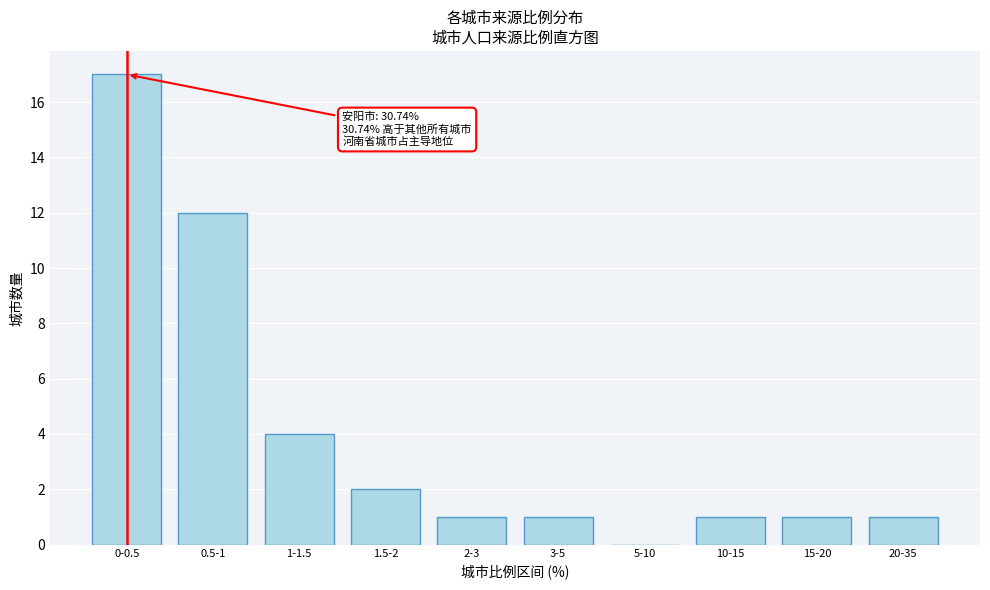

Reading left to right, transcribe all the data shown in this chart.

0-0.5=17	0.5-1=12	1-1.5=4	1.5-2=2	2-3=1	3-5=1	5-10=0	10-15=1	15-20=1	20-35=1